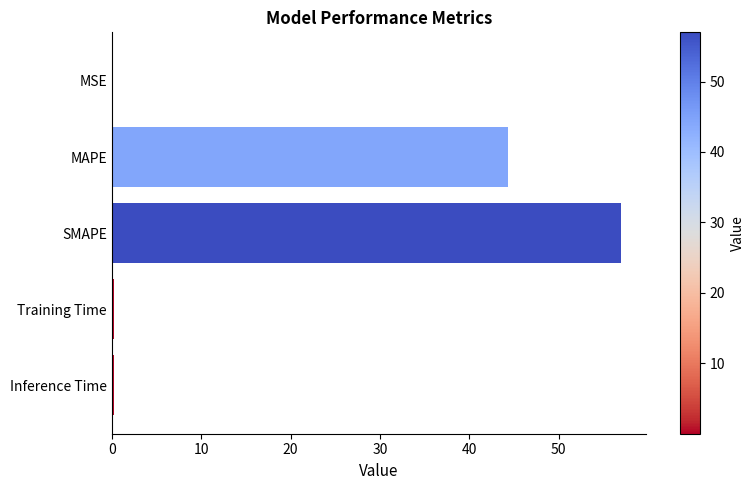

How many data points does each series have?

5